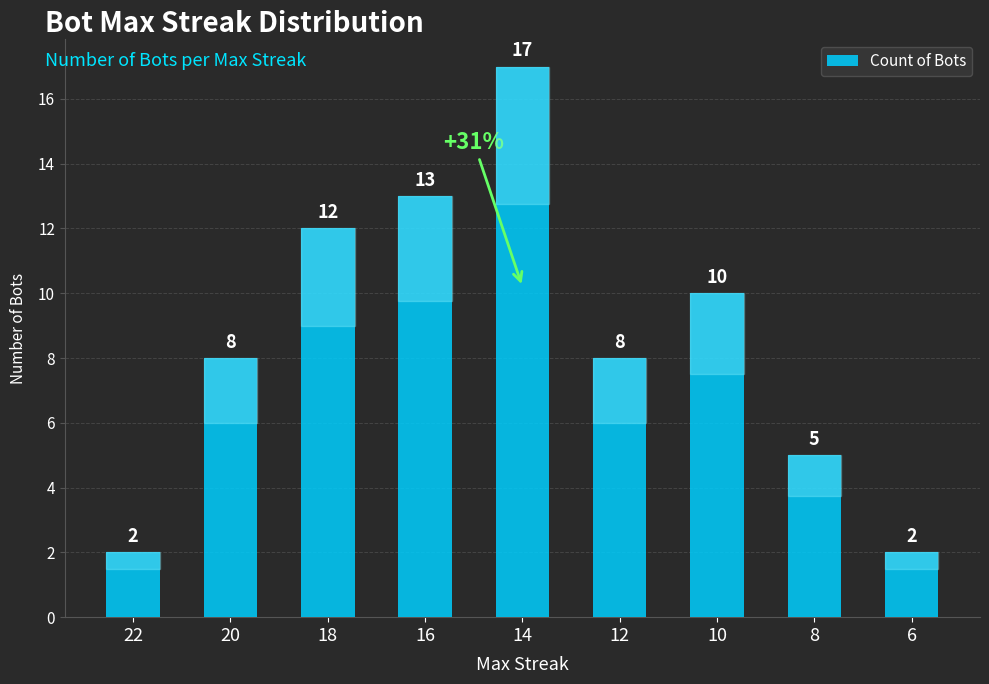

What is the sum of the values at 10 and 14?

27